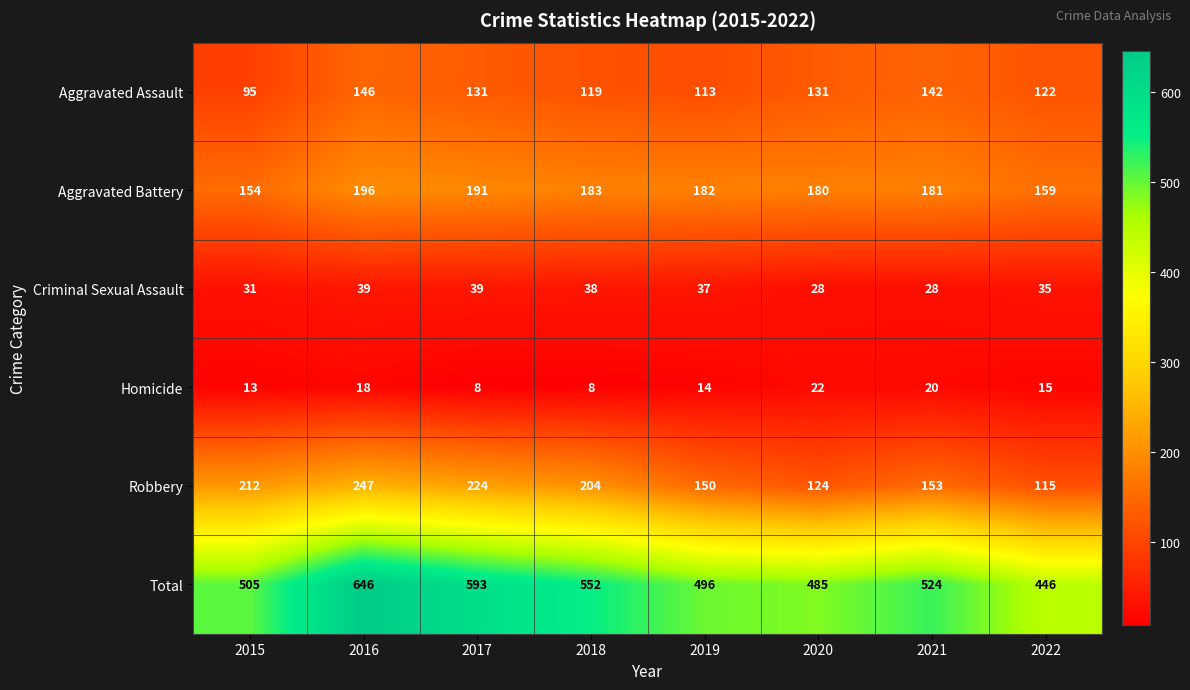

At which label does Total reach its minimum?

2022